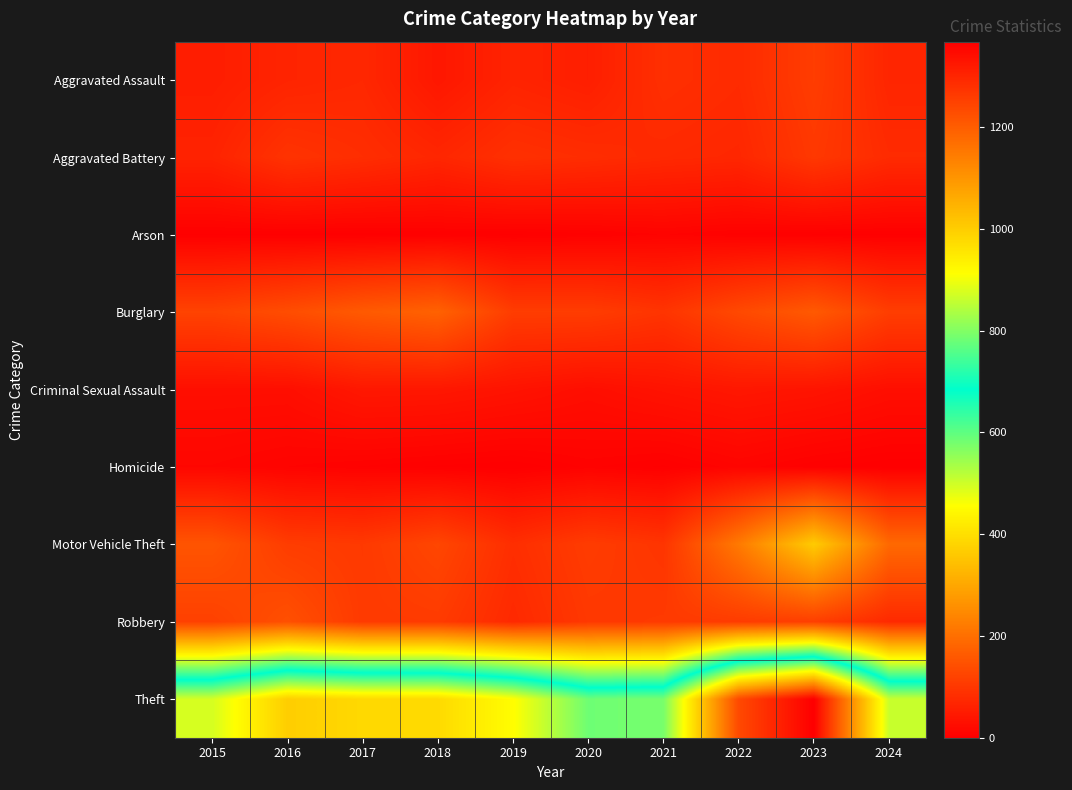

Which series has the largest range (max minus min)?

Theft